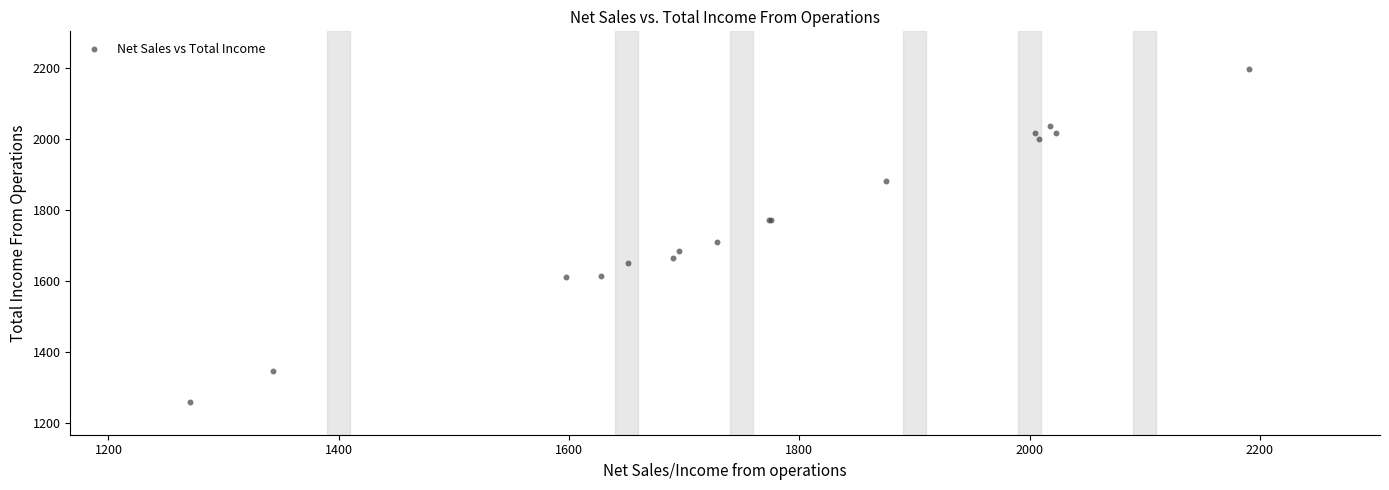

What Y value in the scatter plot is closest to 1729?

1711.4